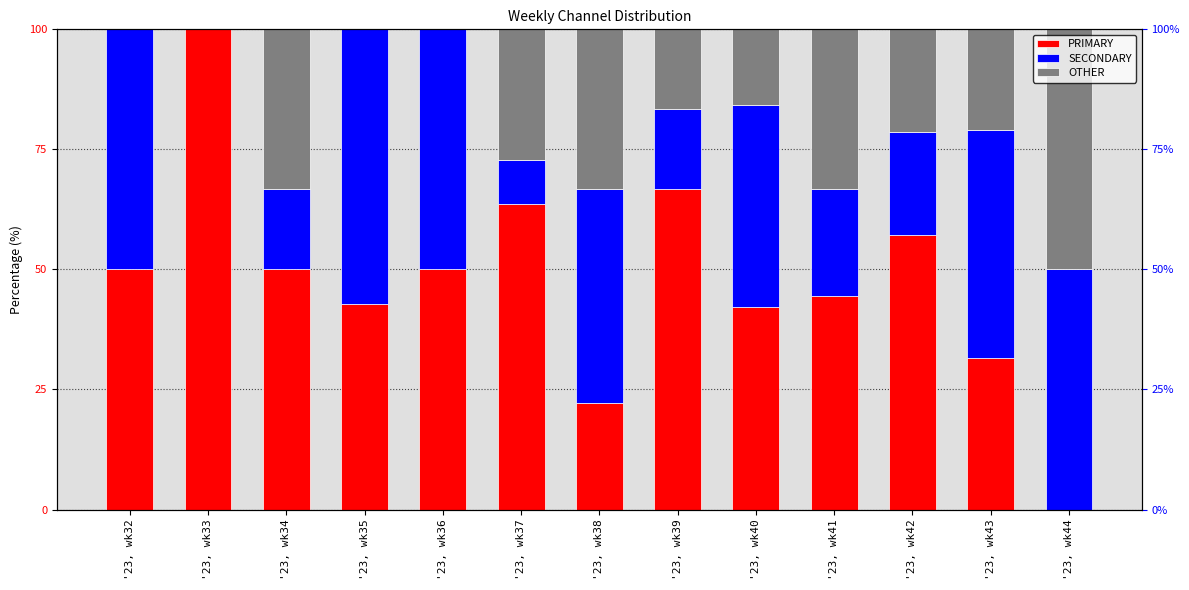

What is the value of the PRIMARY bar at the 8th from the left?

66.7